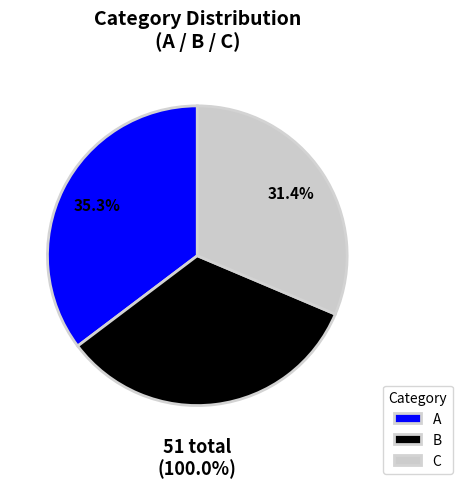

What is the largest slice in the pie chart?

A